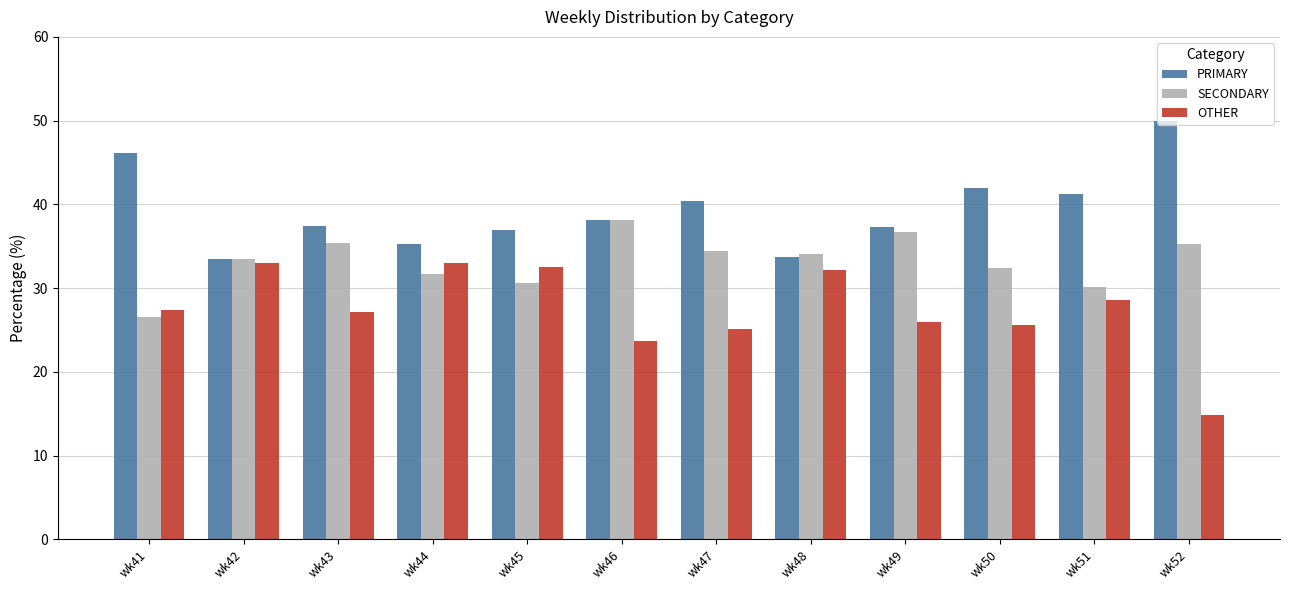

Rank the series at wk47 from lowest to highest value.

OTHER, SECONDARY, PRIMARY